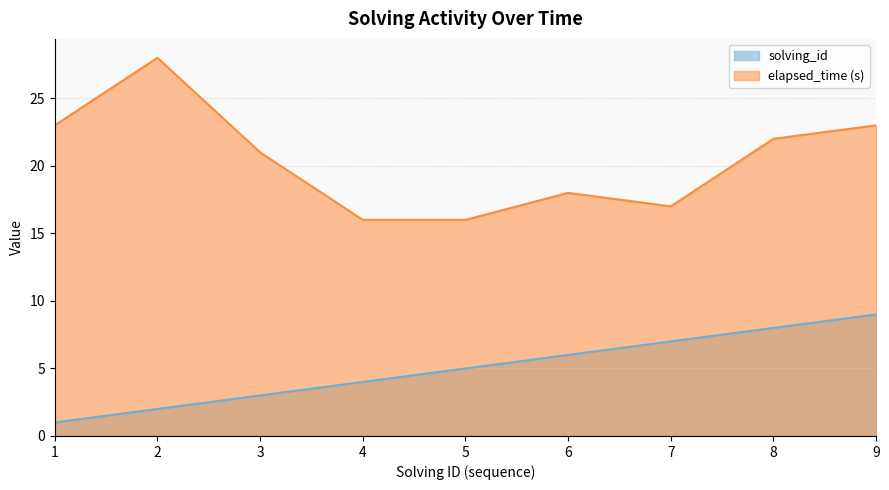

Where is the first local maximum for elapsed_time?

2